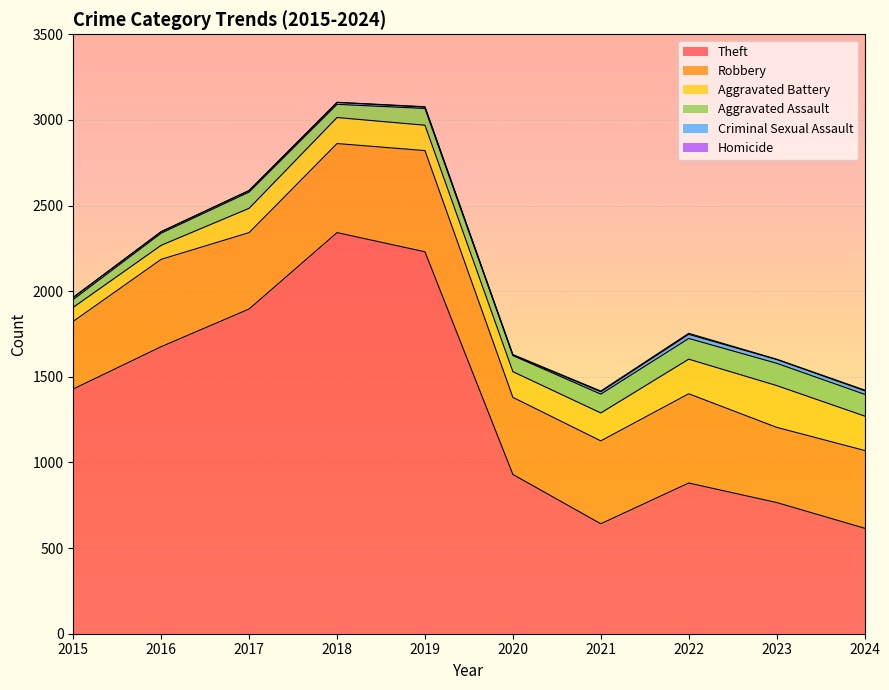

What is the difference between the maximum and second lowest values in the Robbery series?

152